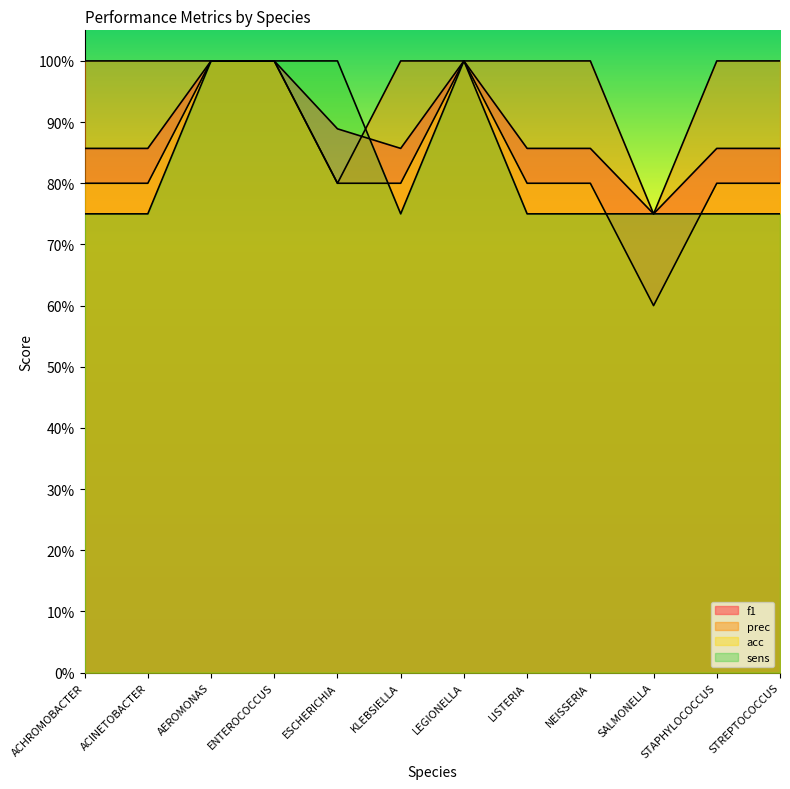

Which category has the lowest value in the prec series?

SALMONELLA